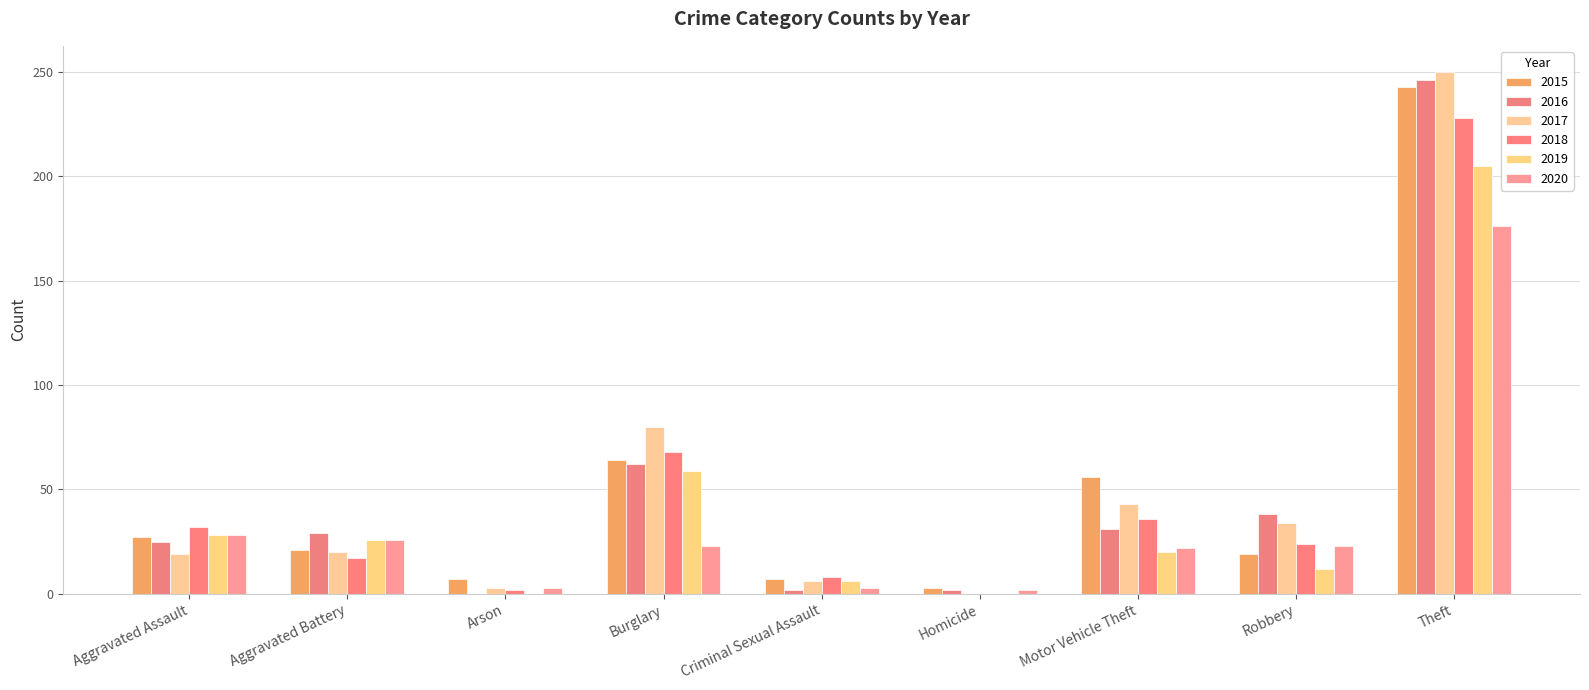

How many categories are shown in the chart?

9